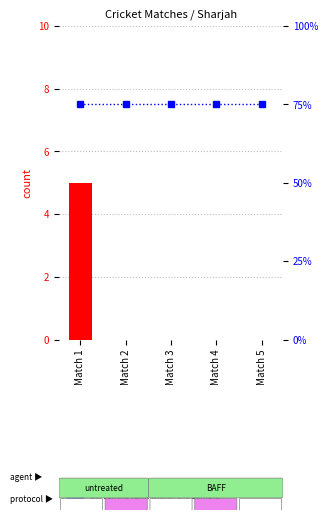

How many groups of bars are there?

5